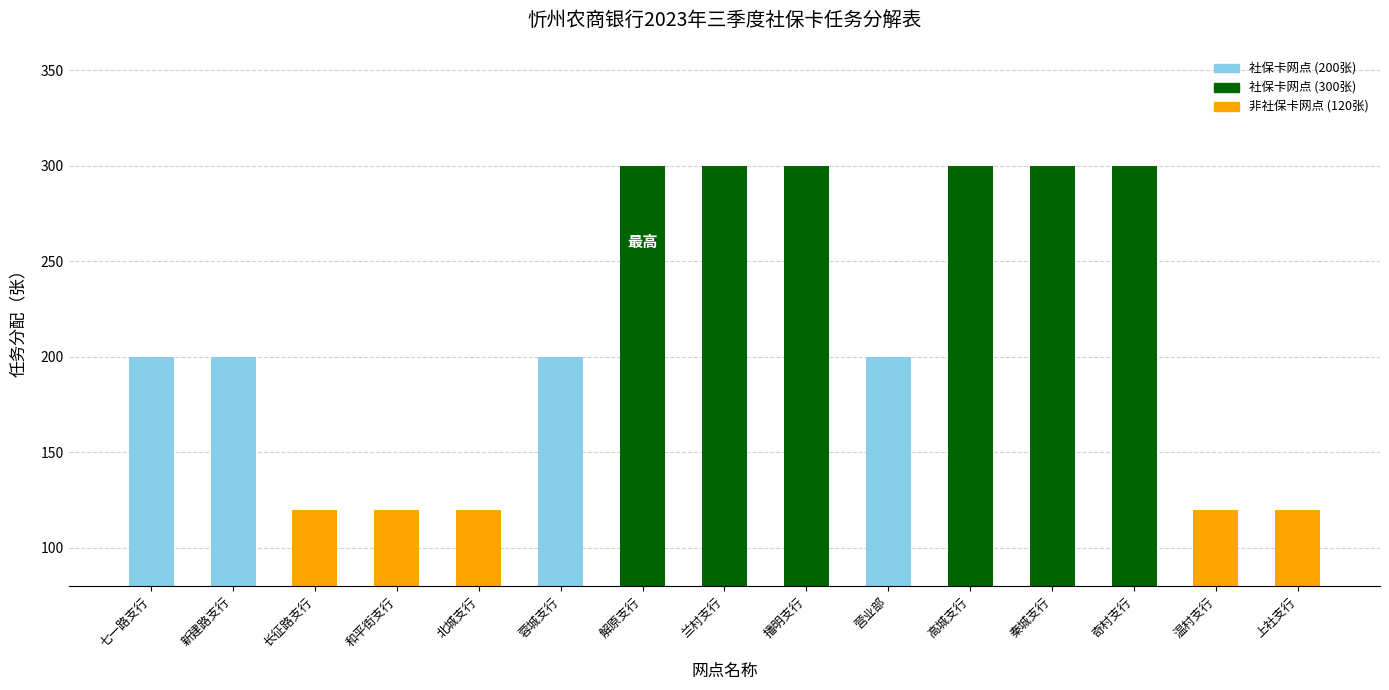

How many distinct data groups are displayed?

1